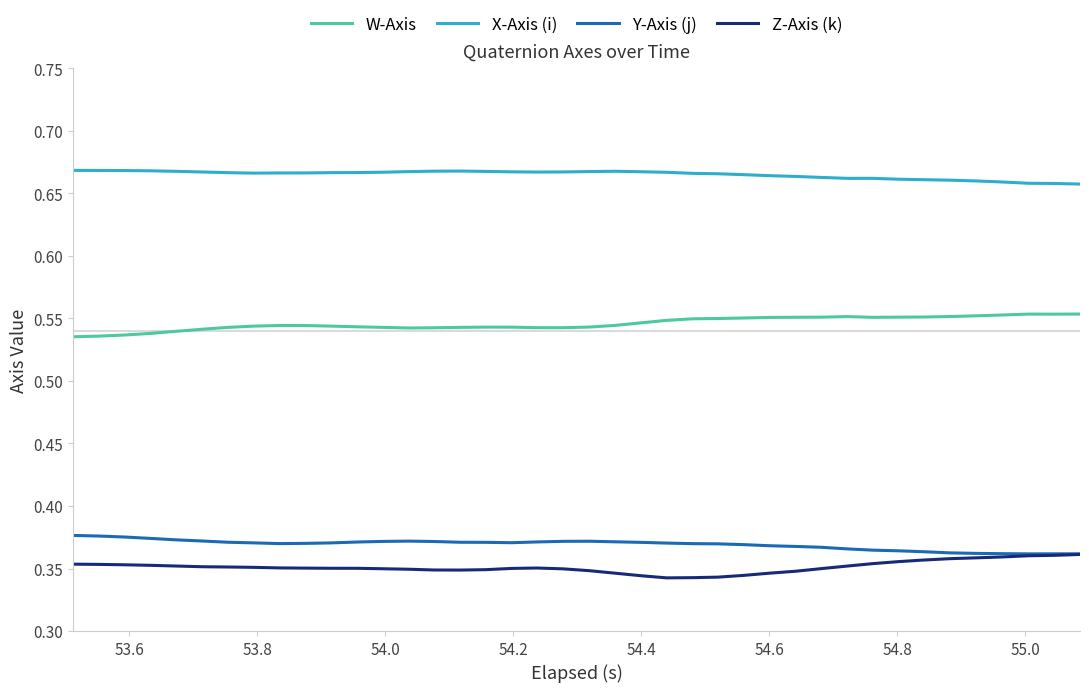

True or false: Z-Axis (k) and W-Axis intersect in this chart.

False